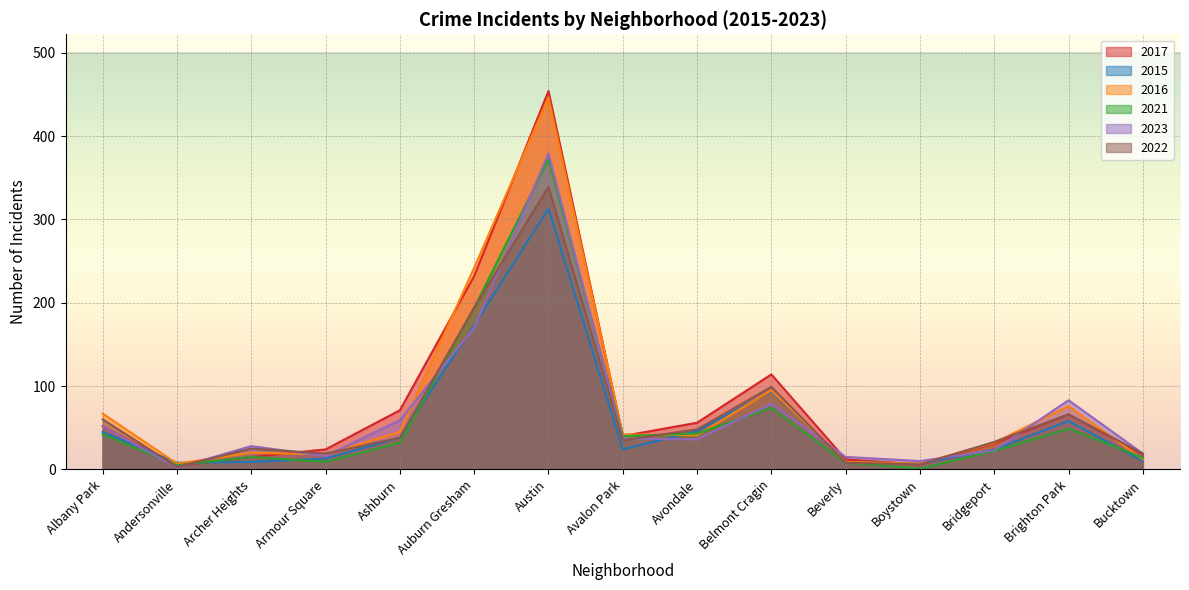

How many data points in 2022 are above 35?

7